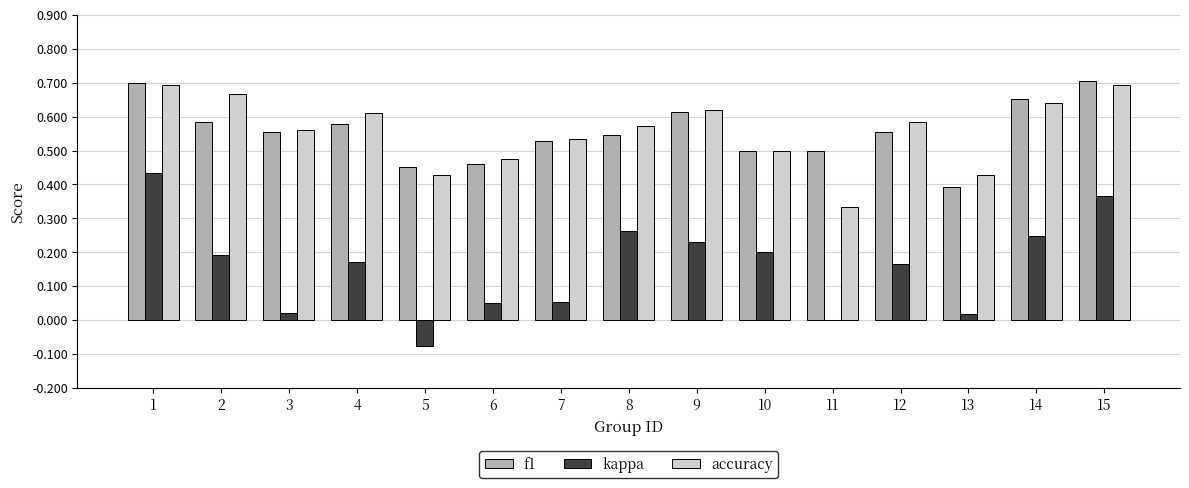

What is the total value across all series at 5?

0.8